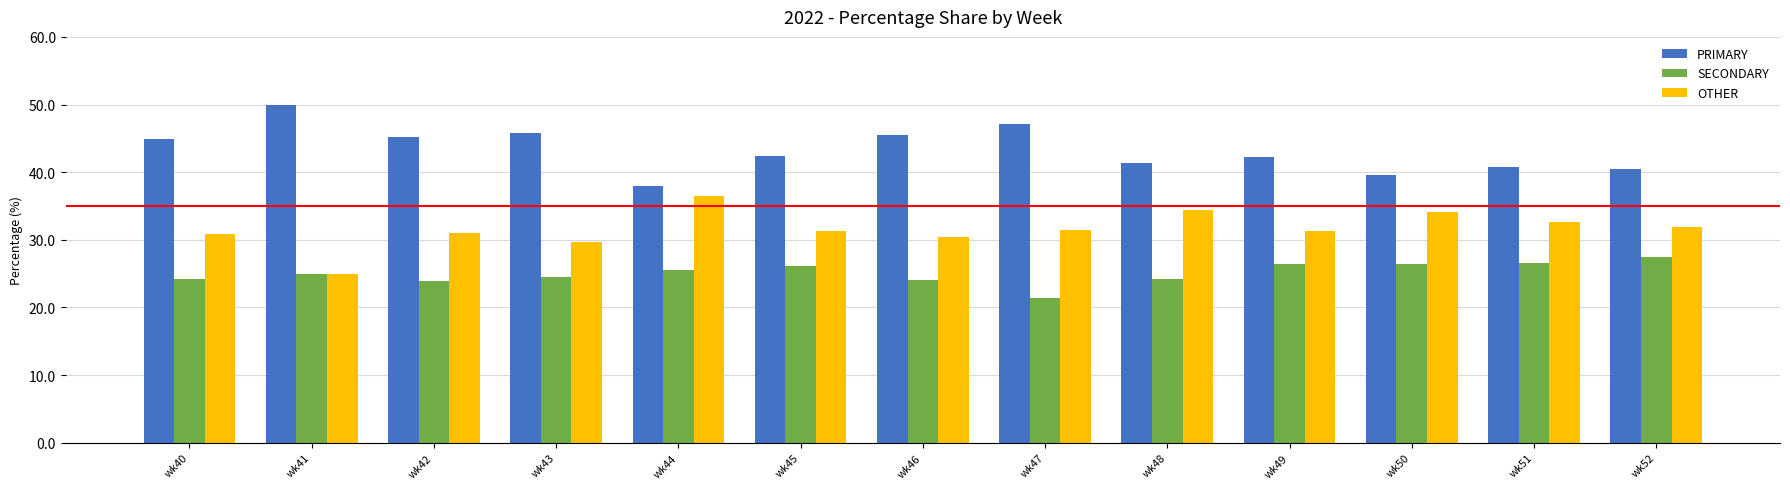

How many series are shown in this chart?

3